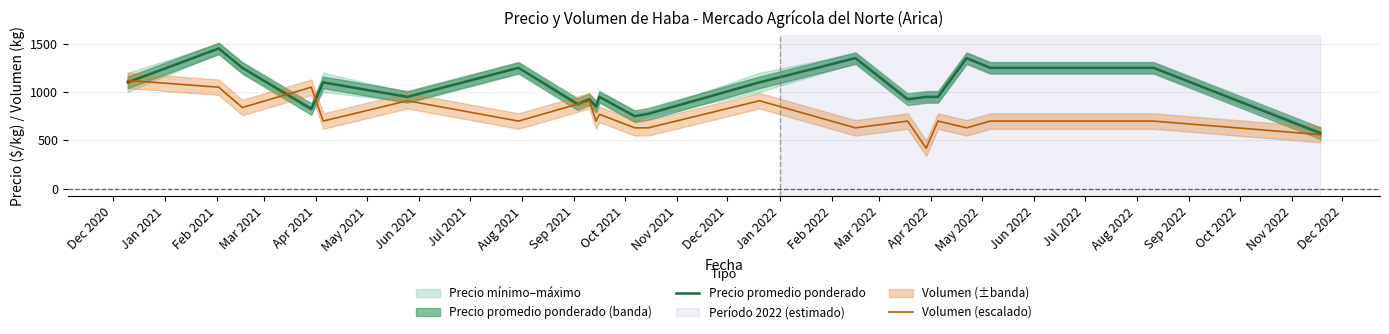

What is the minimum value for Precio promedio ponderado?

575.0